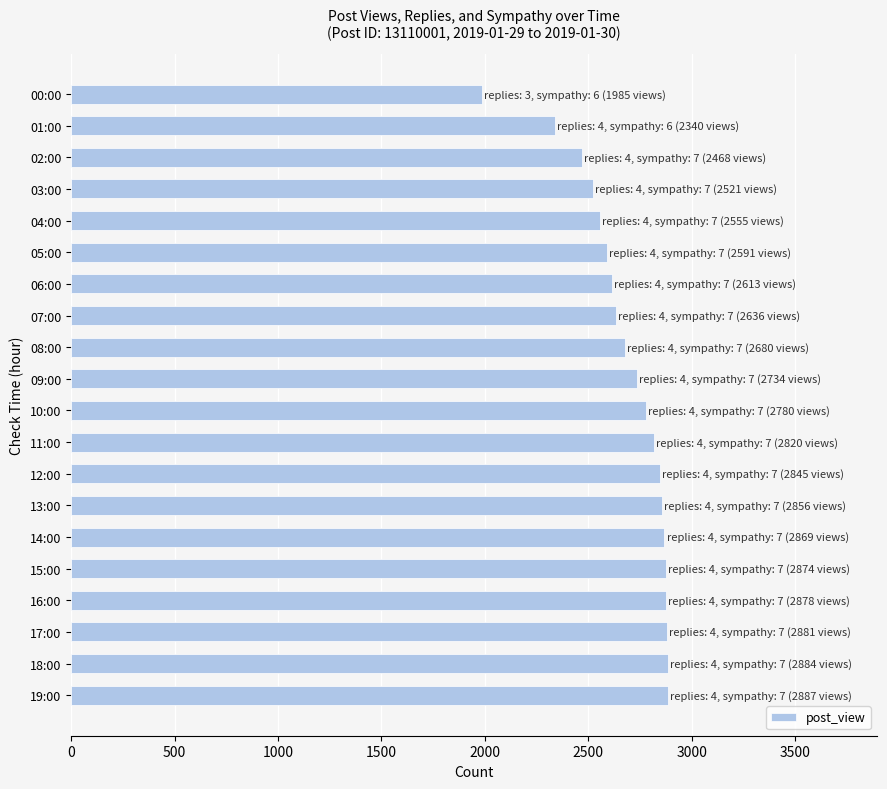

What is the difference between the maximum and second lowest values?

547